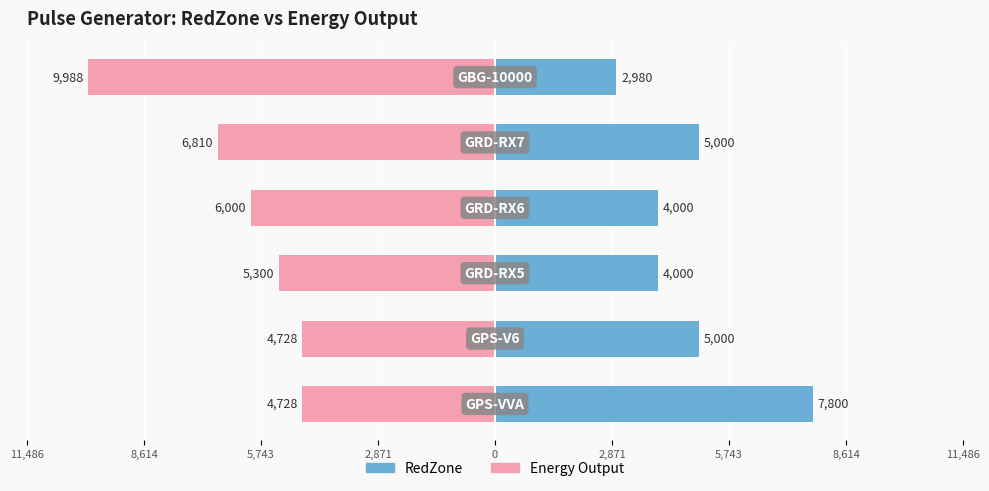

Which has a higher value, 11,486 or 2,871?

11,486